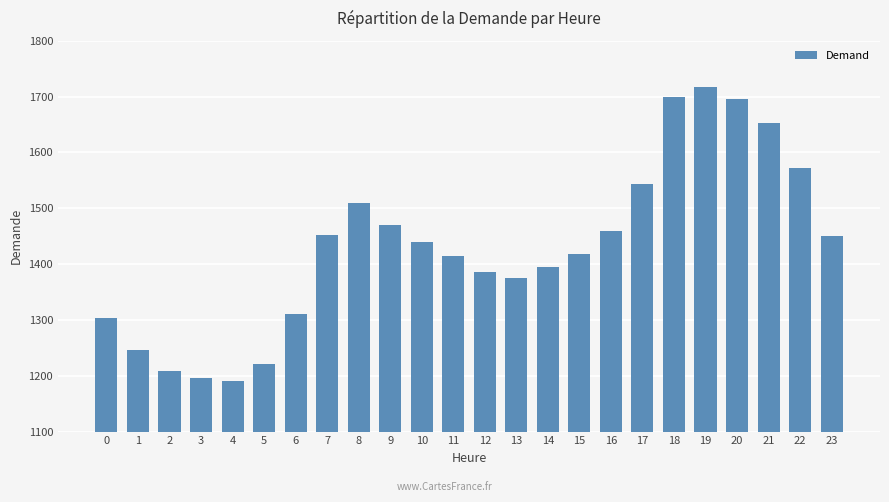

At which category does the chart reach its peak across all series?

19